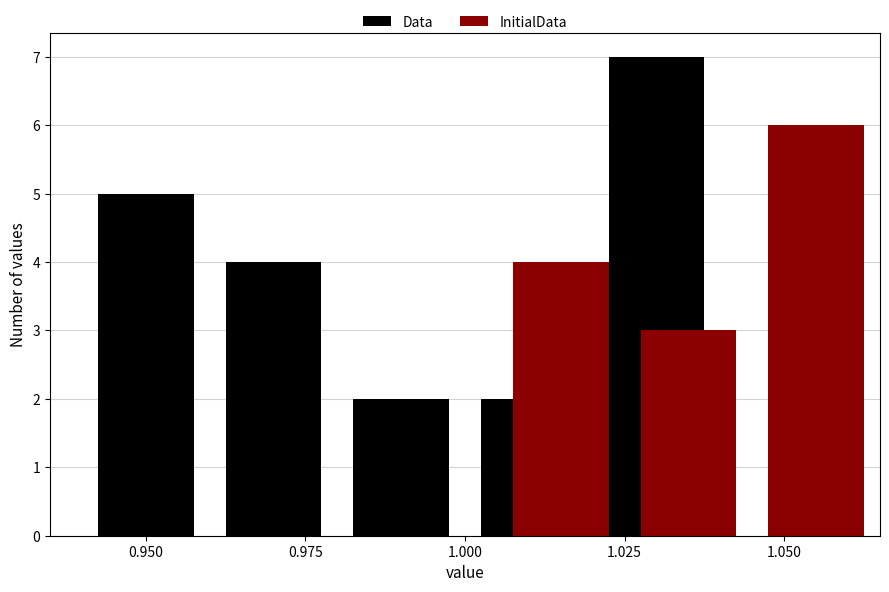

Is it true that InitialData equals 3 at 1.025?

True